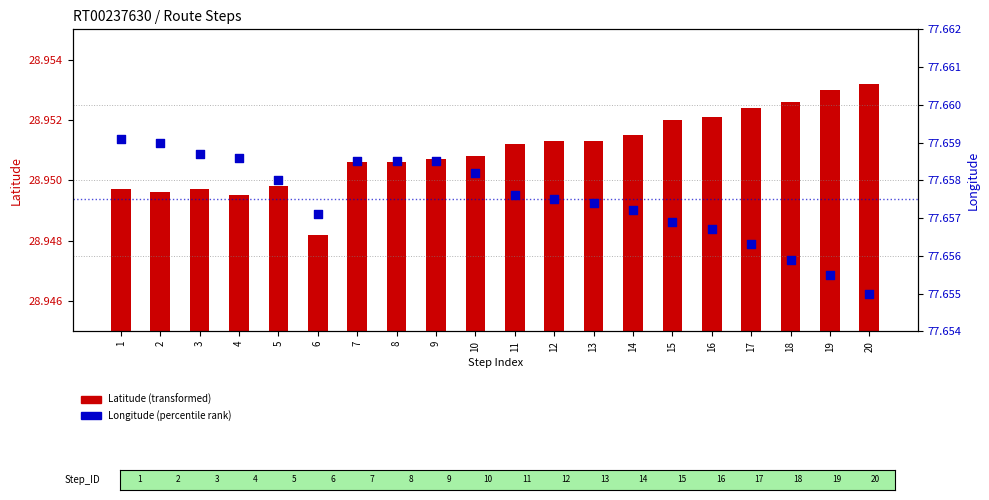

Which series has the largest total across all categories?

Longitude (percentile)